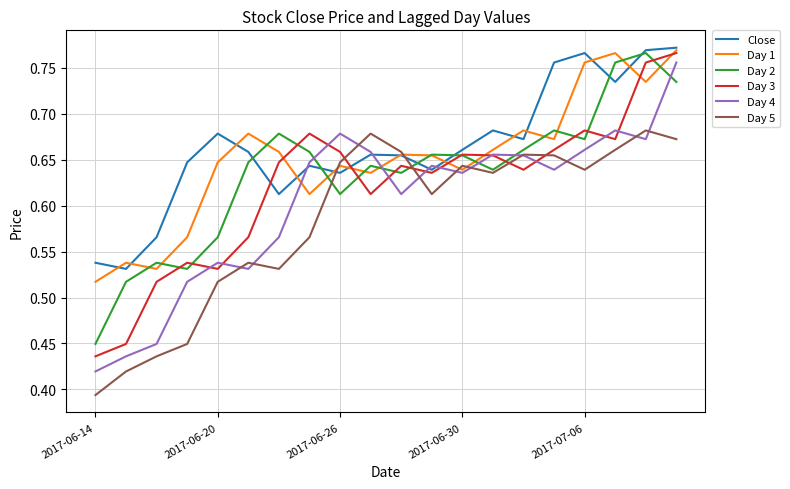

True or false: Day 2 and Day 4 intersect in this chart.

True